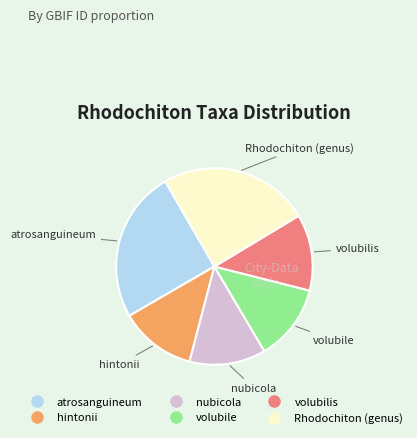

The atrosanguineum slice represents 25% of the pie. True or false?

True